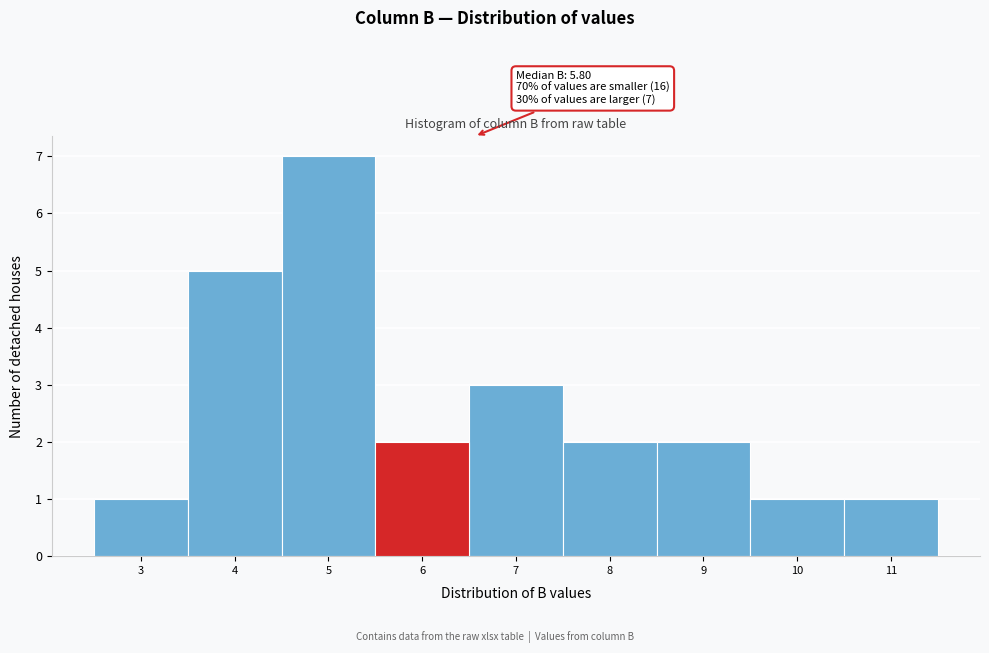

Reading left to right, what are all the values shown in this chart?

1	5	7	2	3	2	2	1	1